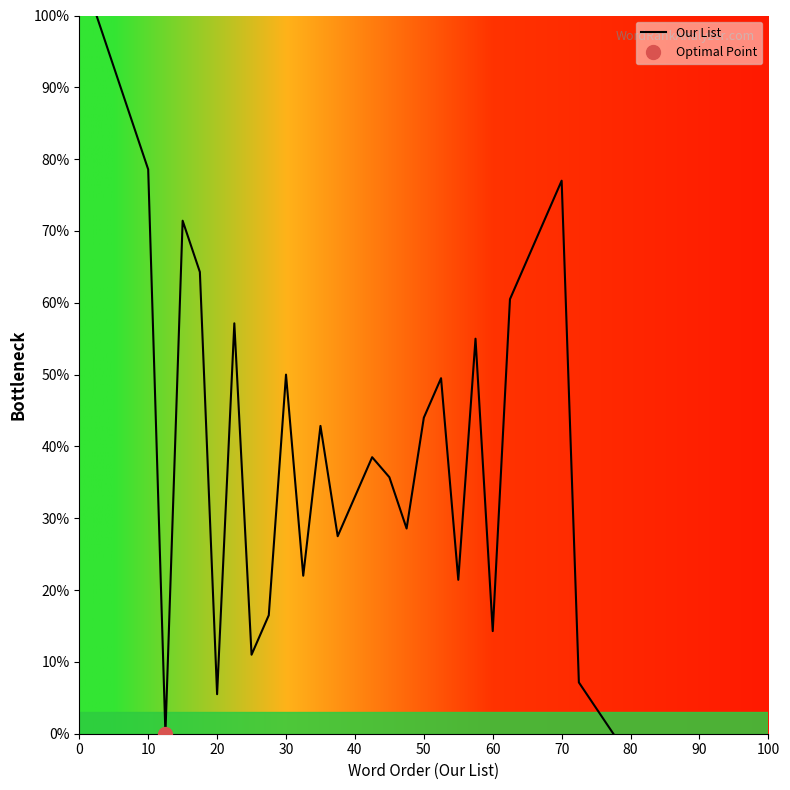

Is it true that Our List equals 5.5 at 20?

True